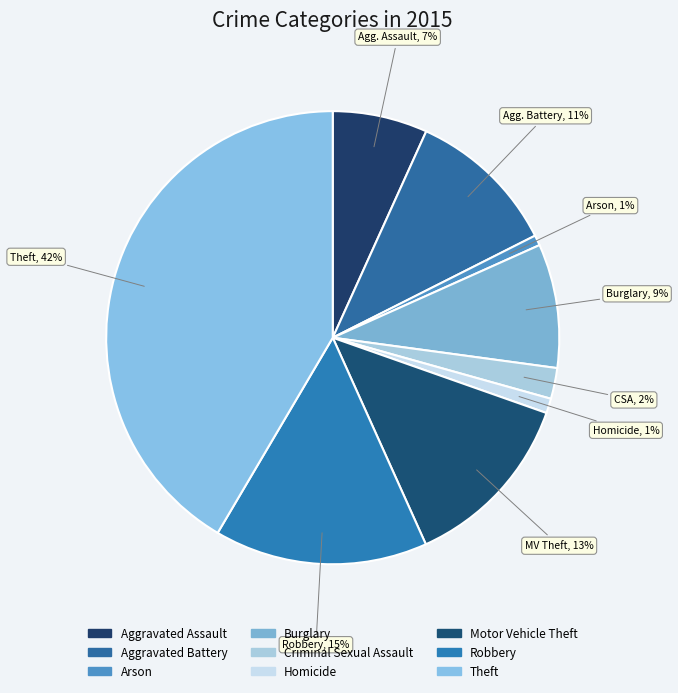

How many slices are in this pie chart?

9